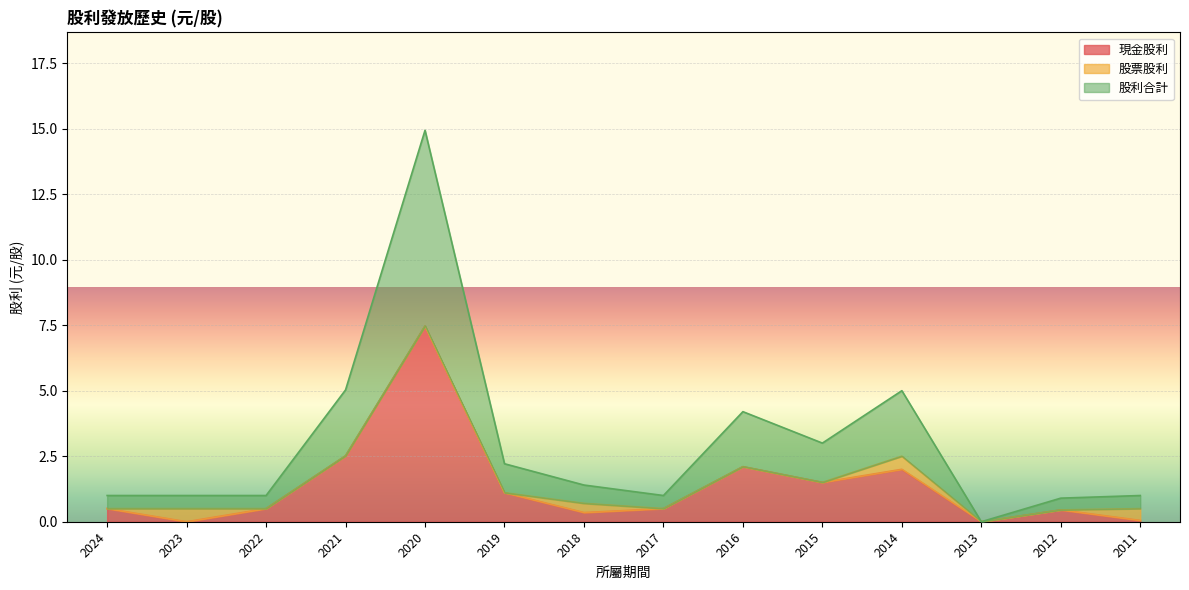

What is the maximum value shown in the chart?

7.5